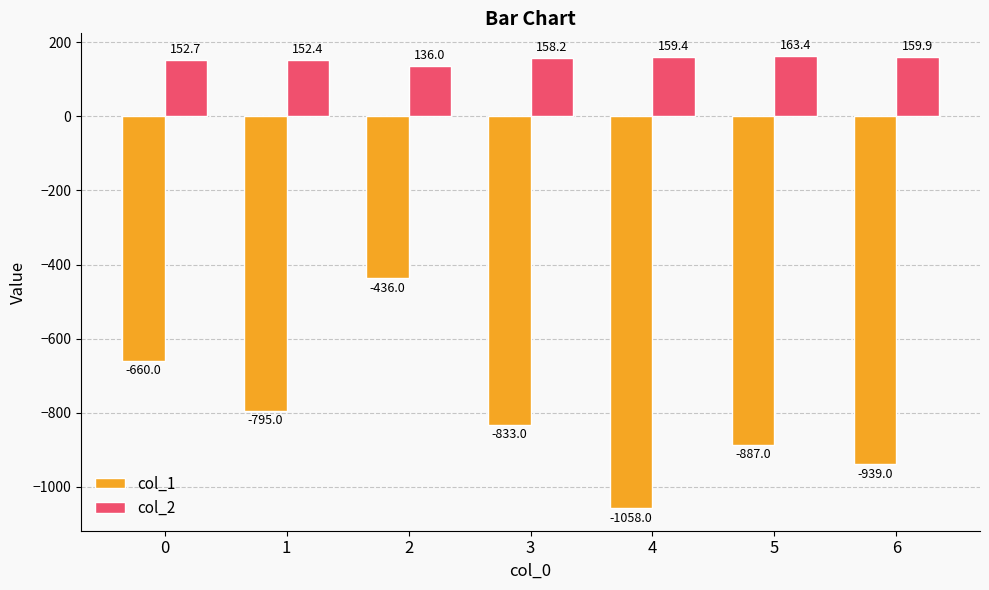

How many data points in col_2 are less than 158?

3